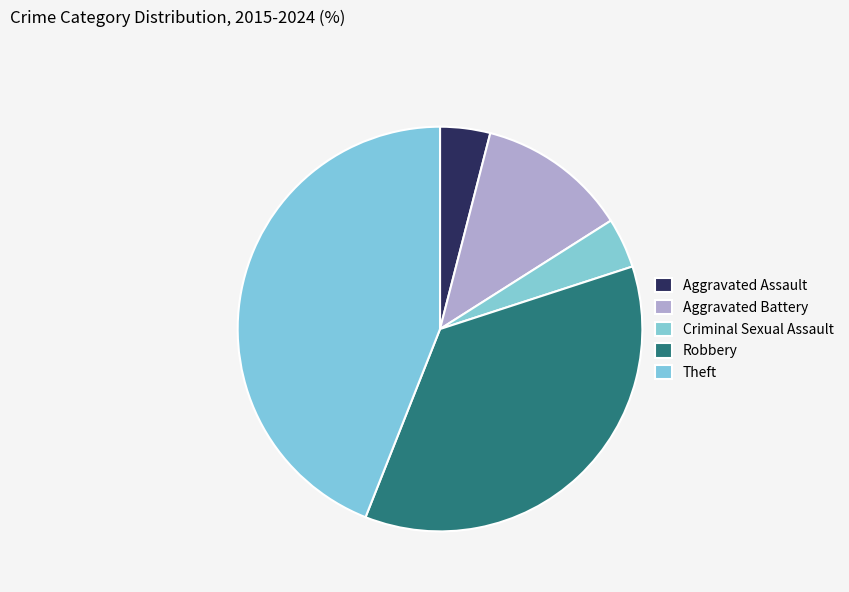

What is the ratio of the value at Aggravated Battery to the value at Aggravated Assault?

3.0